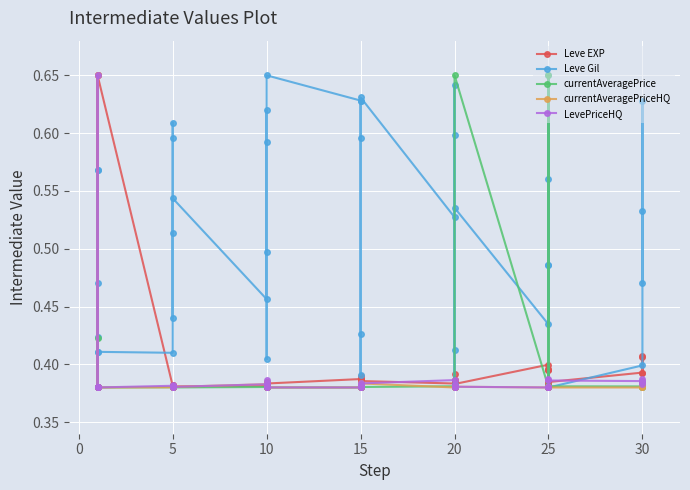

Reading left to right, extract all data points from this chart.

Leve EXP: 0.4	0.4	0.7	0.4	0.4	0.7	0.4	0.4	0.4	0.4	0.4	0.4	0.4	0.4	0.4	0.4	0.4	0.4	0.4	0.4	0.4	0.4	0.4	0.4	0.4	0.4	0.4	0.4	0.4	0.4	0.4	0.4	0.4	0.4	0.4	0.4	0.4	0.4	0.4	0.4
Leve Gil: 0.5	0.6	0.4	0.4	0.6	0.4	0.4	0.6	0.6	0.4	0.5	0.5	0.5	0.6	0.6	0.5	0.4	0.7	0.6	0.4	0.4	0.6	0.6	0.6	0.5	0.6	0.4	0.4	0.6	0.5	0.4	0.5	0.6	0.7	0.5	0.4	0.4	0.6	0.5	0.5
currentAveragePrice: 0.4	0.4	0.4	0.4	0.4	0.4	0.4	0.4	0.4	0.4	0.4	0.4	0.4	0.4	0.4	0.4	0.4	0.4	0.4	0.4	0.4	0.4	0.4	0.4	0.4	0.4	0.4	0.4	0.4	0.7	0.4	0.4	0.7	0.4	0.4	0.4	0.4	0.4	0.4	0.4
currentAveragePriceHQ: 0.4	0.4	0.7	0.4	0.4	0.4	0.4	0.4	0.4	0.4	0.4	0.4	0.4	0.4	0.4	0.4	0.4	0.4	0.4	0.4	0.4	0.4	0.4	0.4	0.4	0.4	0.4	0.4	0.4	0.4	0.4	0.4	0.4	0.4	0.4	0.4	0.4	0.4	0.4	0.4
LevePriceHQ: 0.4	0.4	0.7	0.4	0.4	0.4	0.4	0.4	0.4	0.4	0.4	0.4	0.4	0.4	0.4	0.4	0.4	0.4	0.4	0.4	0.4	0.4	0.4	0.4	0.4	0.4	0.4	0.4	0.4	0.4	0.4	0.4	0.4	0.4	0.4	0.4	0.4	0.4	0.4	0.4